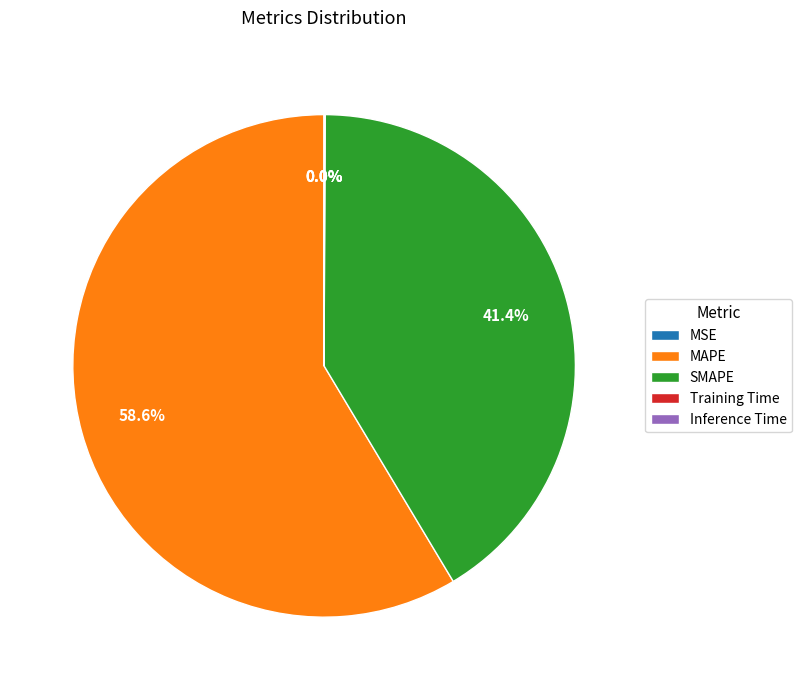

Which slice represents more than half of the pie?

MAPE